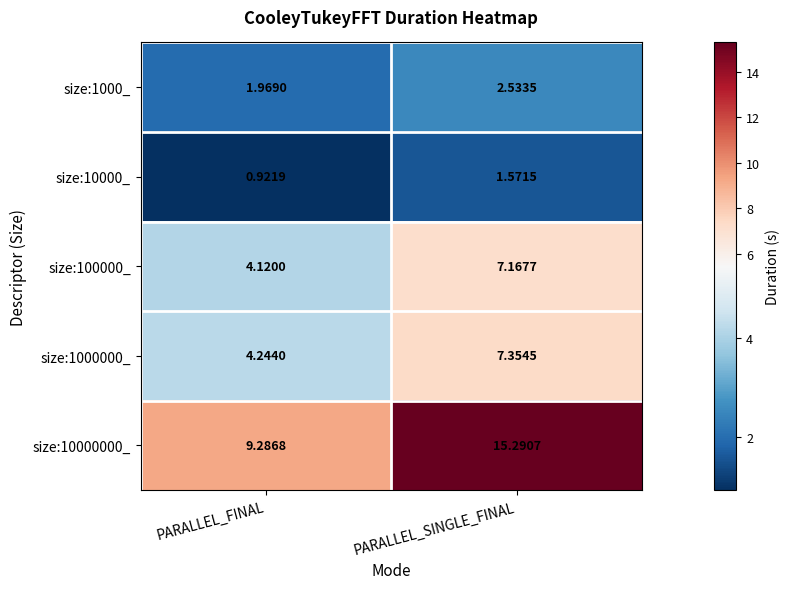

Which series has the widest spread of values?

size:10000000_